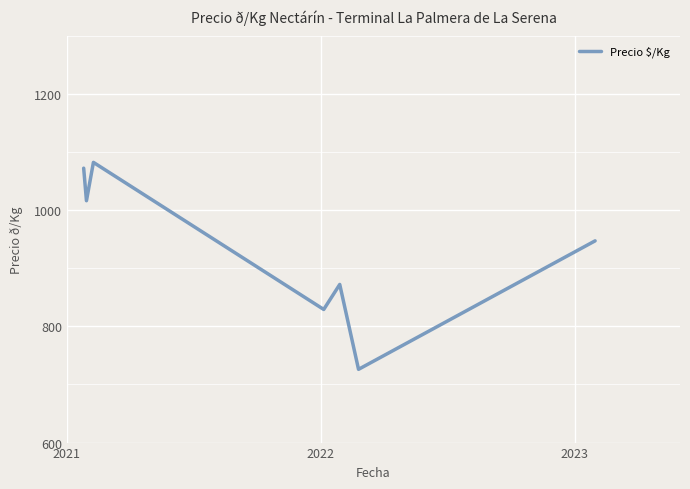

What is the smallest value displayed?

726